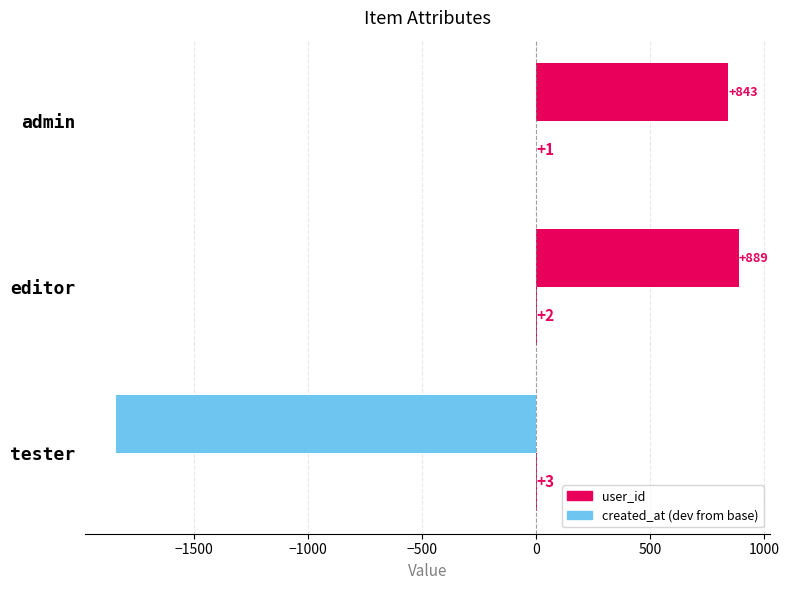

How many categories are shown in the chart?

3